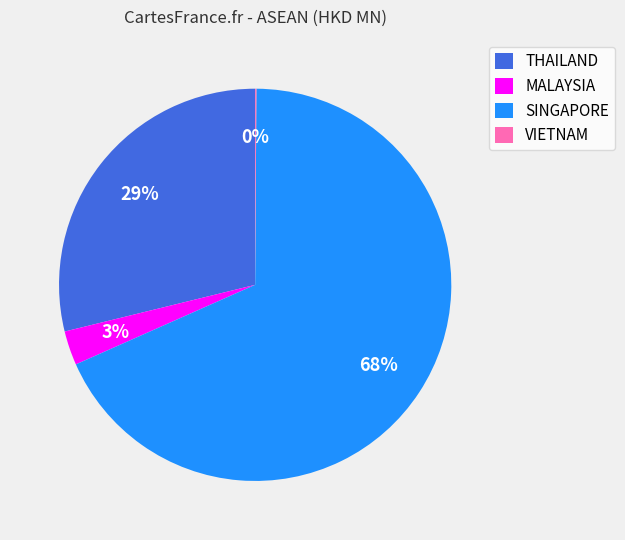

What is the majority slice?

SINGAPORE